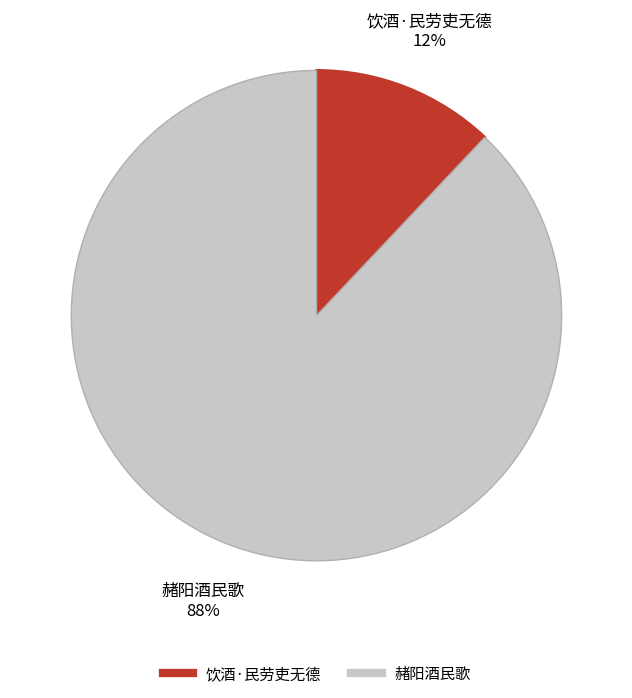

Do 赭阳酒民歌 and 饮酒·民劳吏无德 together represent more than half of the pie?

Yes